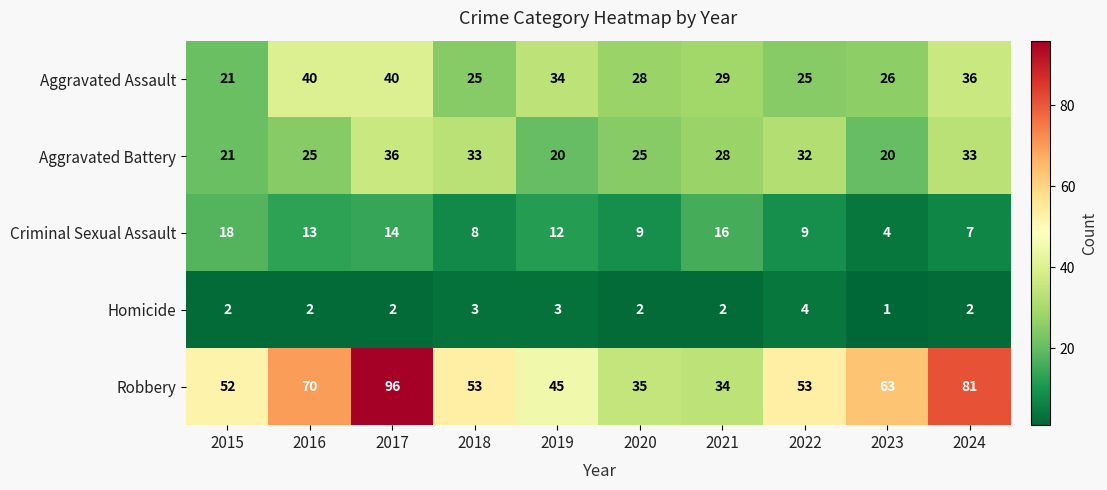

Which series has the largest total across all categories?

Robbery